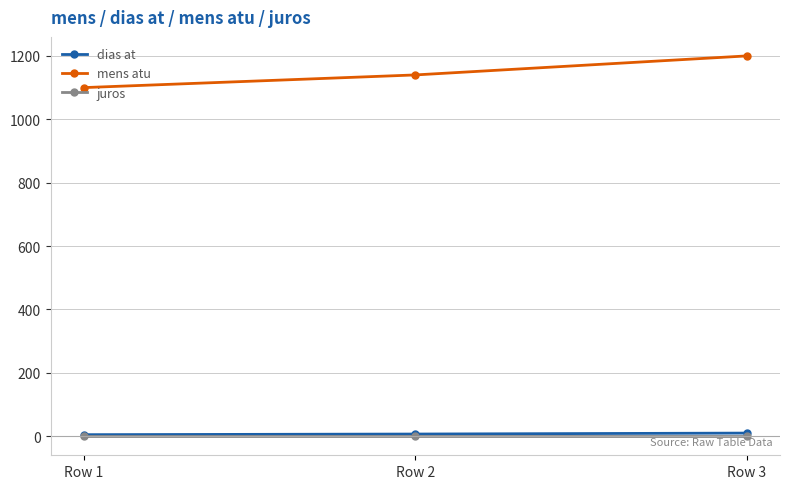

How many series are shown in this chart?

3